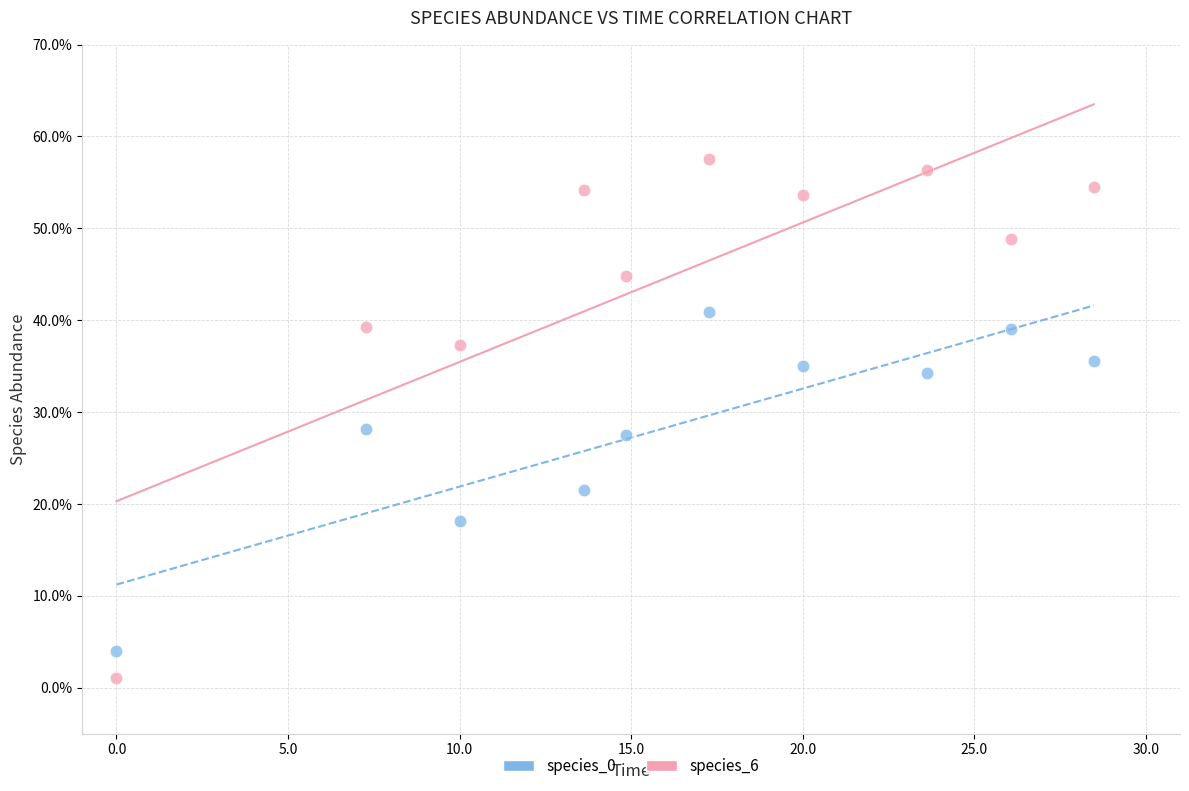

Which series contains the lowest Y value?

species_6